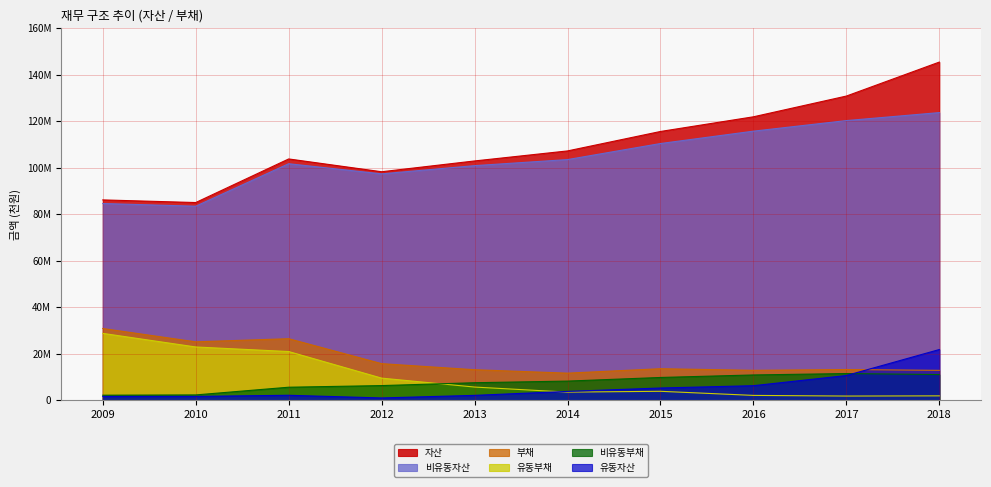

Reading left to right, transcribe all the data shown in this chart.

자산: 2009=86131875	2010=84995731	2011=103753882	2012=98248497	2013=102895799	2014=107210170	2015=115576102	2016=121893196	2017=130818868	2018=145441308
유동자산: 2009=1554557	2010=1576929	2011=2056498	2012=909904	2013=2021607	2014=3727208	2015=5184697	2016=6180675	2017=10556959	2018=21741661
비유동자산: 2009=84577318	2010=83418802	2011=101697384	2012=97338593	2013=100874191	2014=103482962	2015=110391405	2016=115712521	2017=120261909	2018=123699647
부채: 2009=30788339	2010=25058484	2011=26405788	2012=15667766	2013=13057786	2014=11583342	2015=13491844	2016=12808107	2017=13138619	2018=12779414
유동부채: 2009=28696926	2010=22845726	2011=20878862	2012=9439126	2013=5594848	2014=3421338	2015=3769344	2016=2004449	2017=1725565	2018=1809171
비유동부채: 2009=2091413	2010=2212758	2011=5526926	2012=6228639	2013=7462938	2014=8162004	2015=9722500	2016=10803658	2017=11413055	2018=10970243